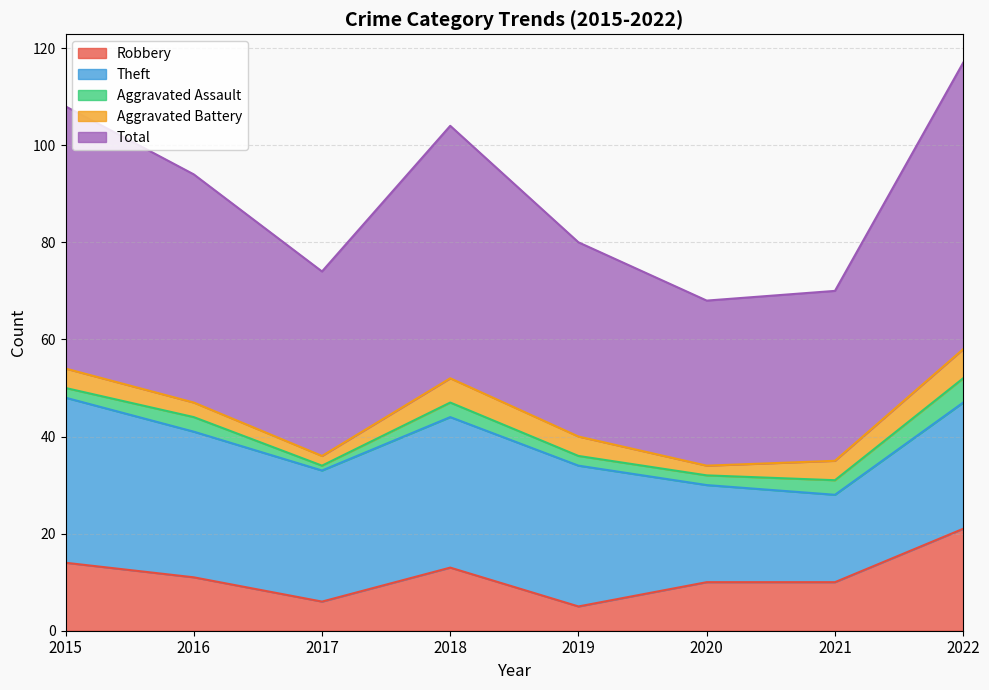

Does the chart have visible grid lines?

Yes